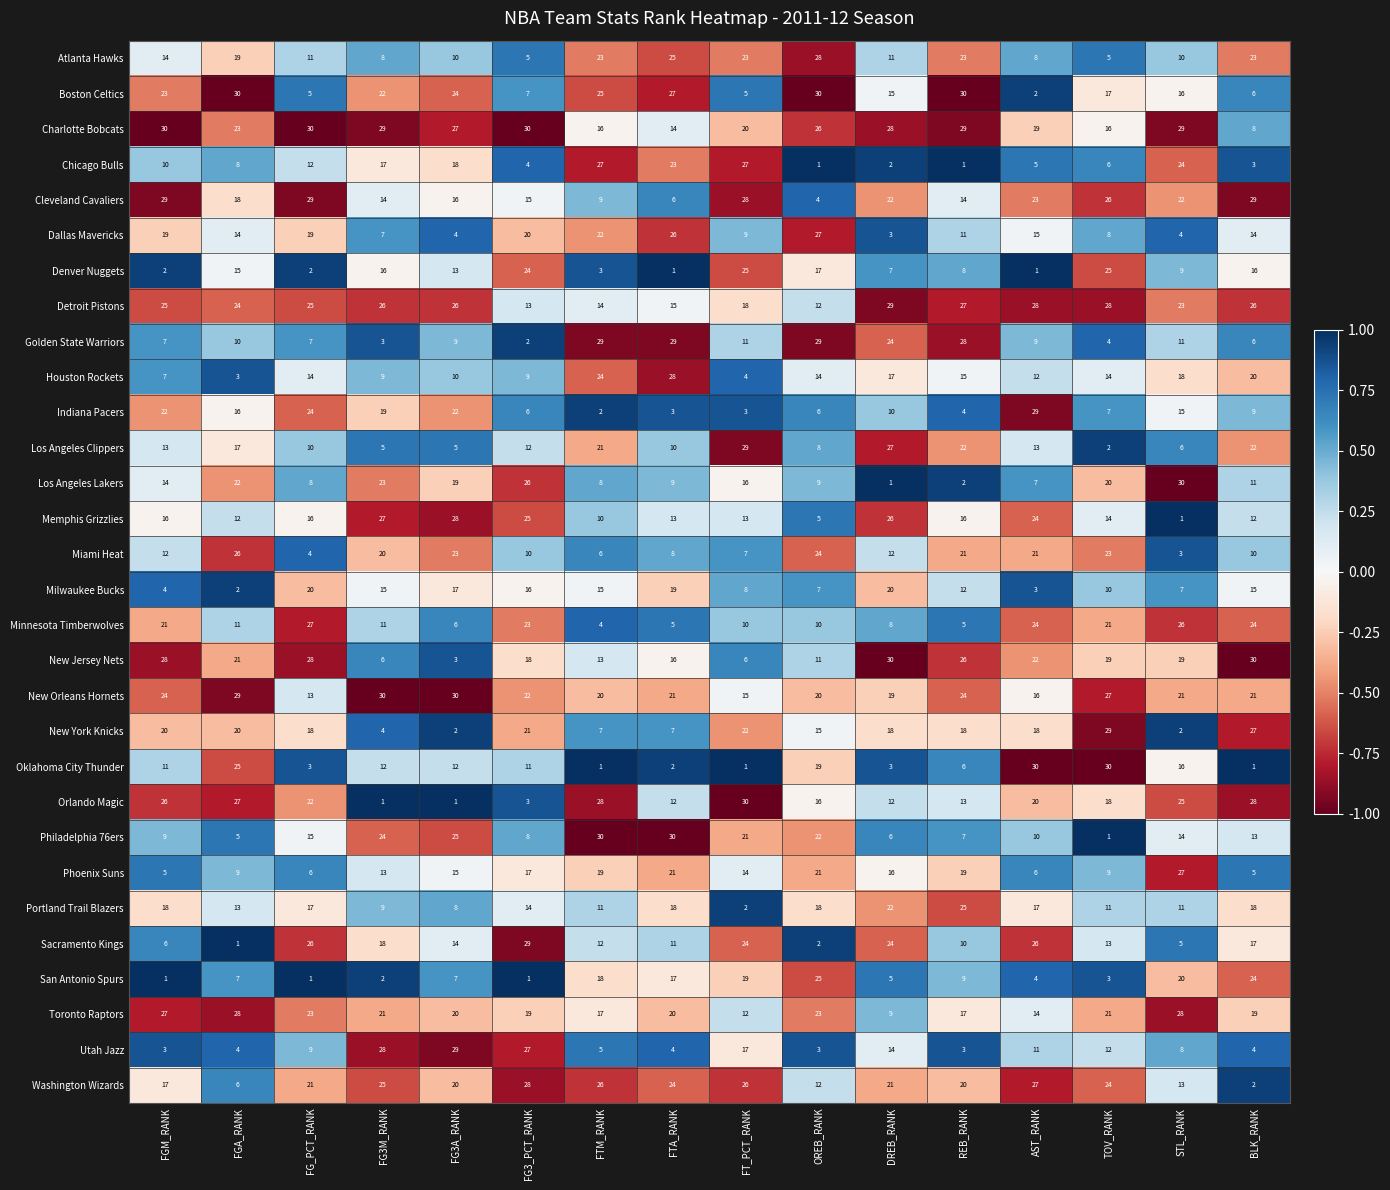

True or false: New Orleans Hornets has a value of 8 at FTM_RANK.

False